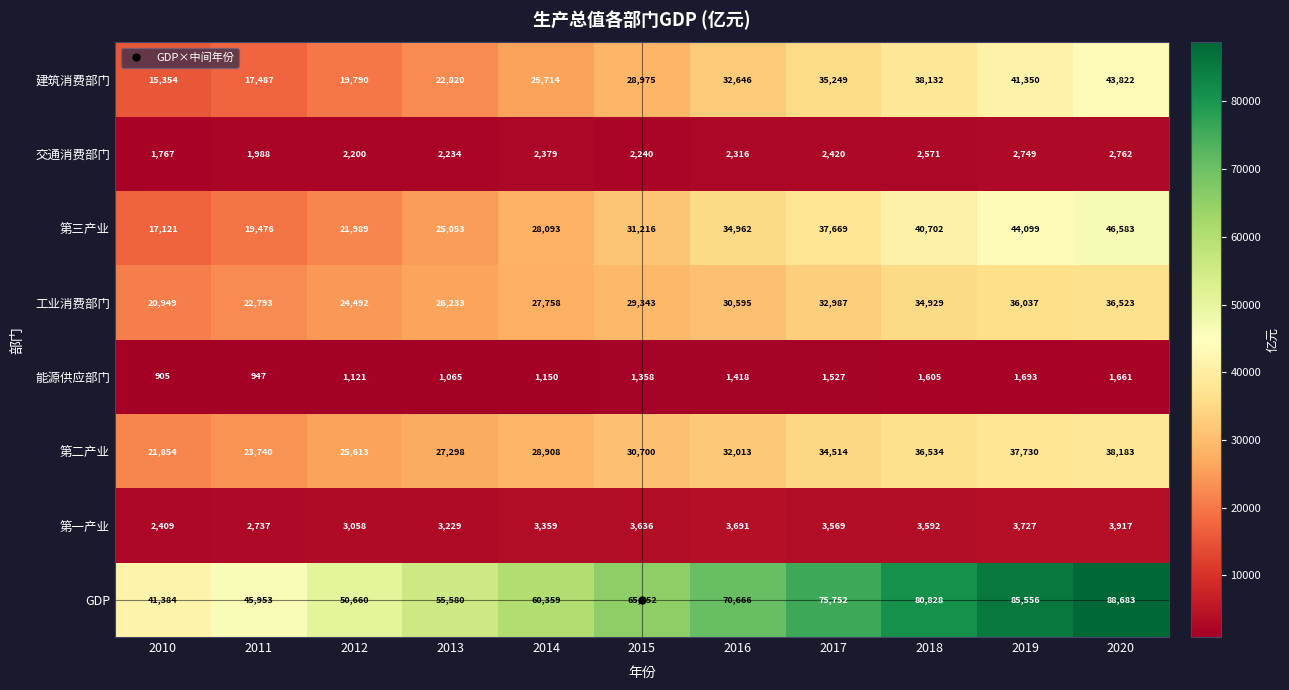

Which series has the largest total across all categories?

GDP